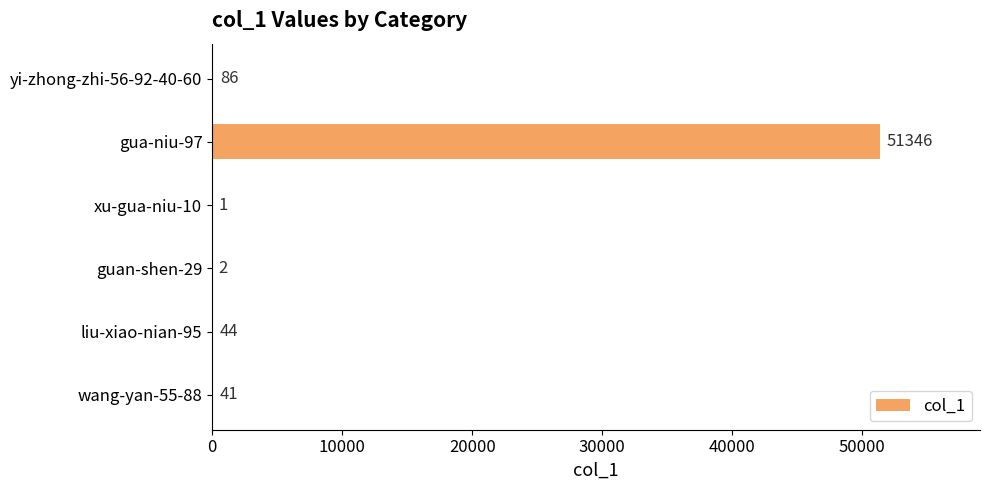

How many categories are shown in the chart?

6